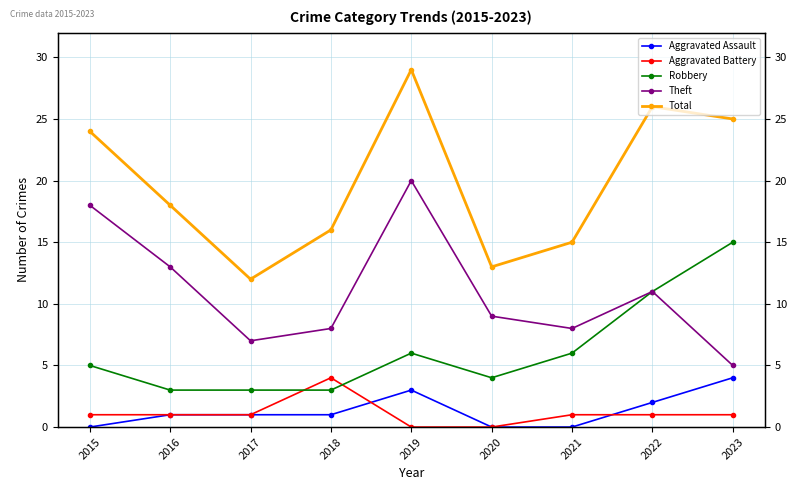

What are all the series names shown in the legend?

Aggravated Assault, Aggravated Battery, Robbery, Theft, Total